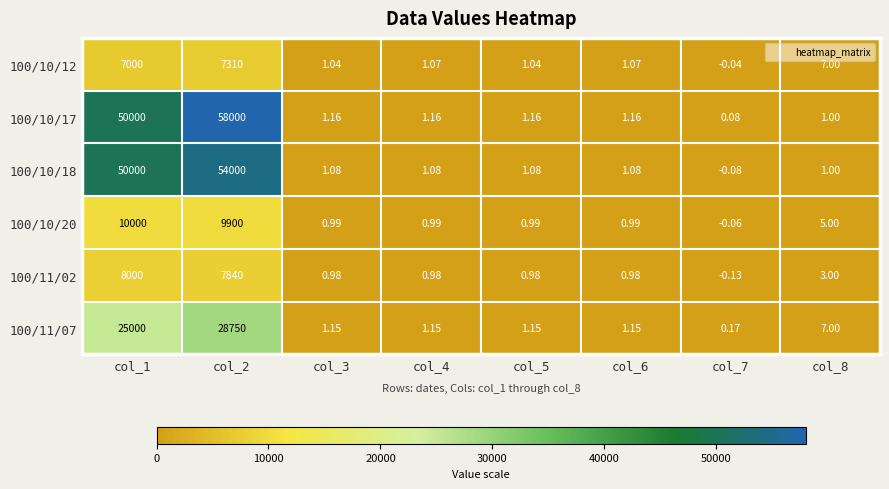

At how many categories does at least one series exceed 1159?

2